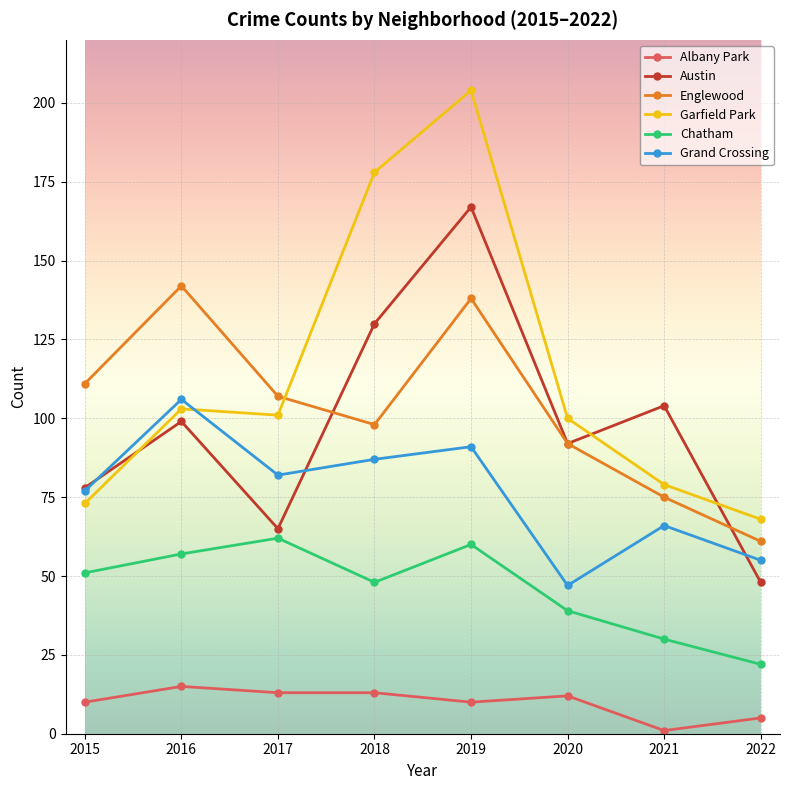

Which series has the largest range (max minus min)?

Garfield Park